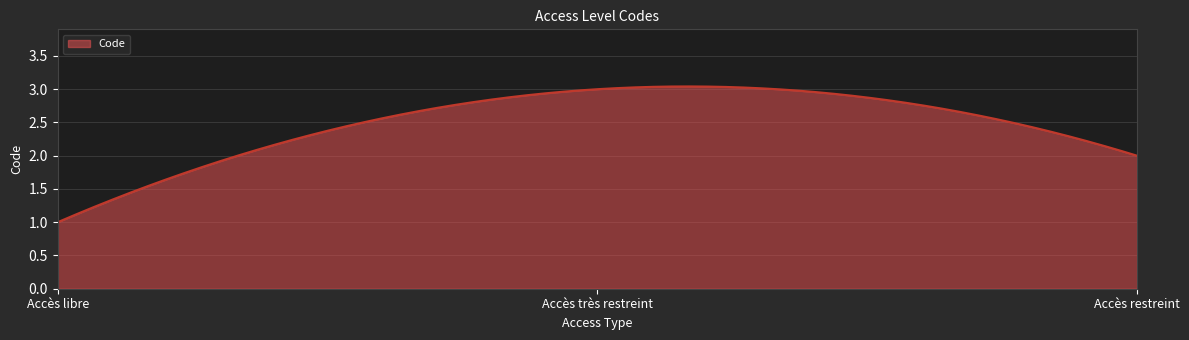

Reading left to right, what are all the values shown in this chart?

Accès libre=1	Accès très restreint=3	Accès restreint=2